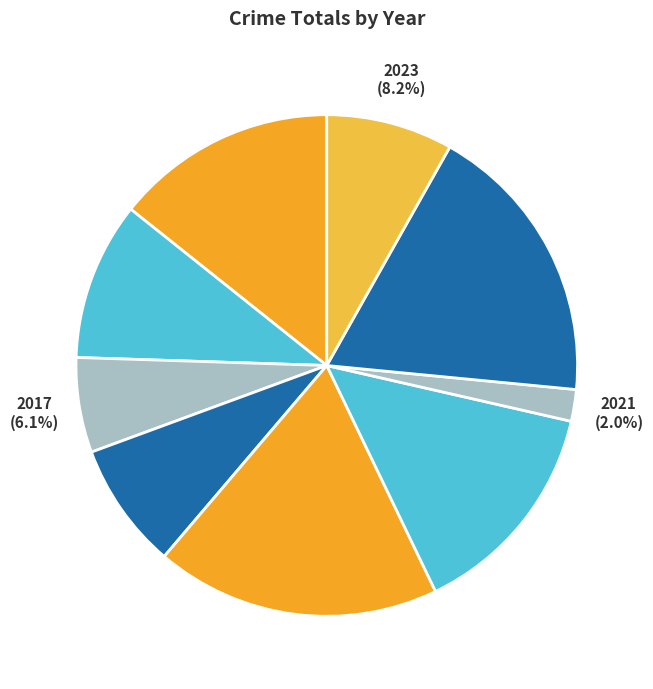

Combined, do 2018 and 2015 account for over 50%?

No